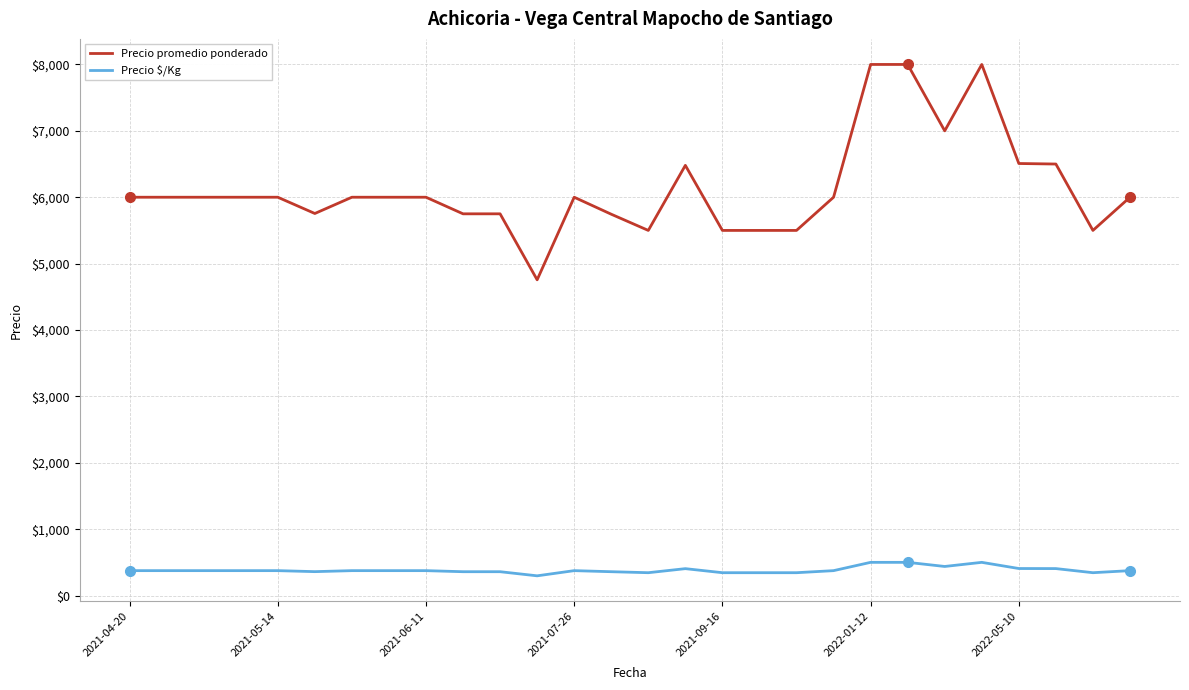

True or false: Precio promedio ponderado and Precio $/Kg intersect in this chart.

False